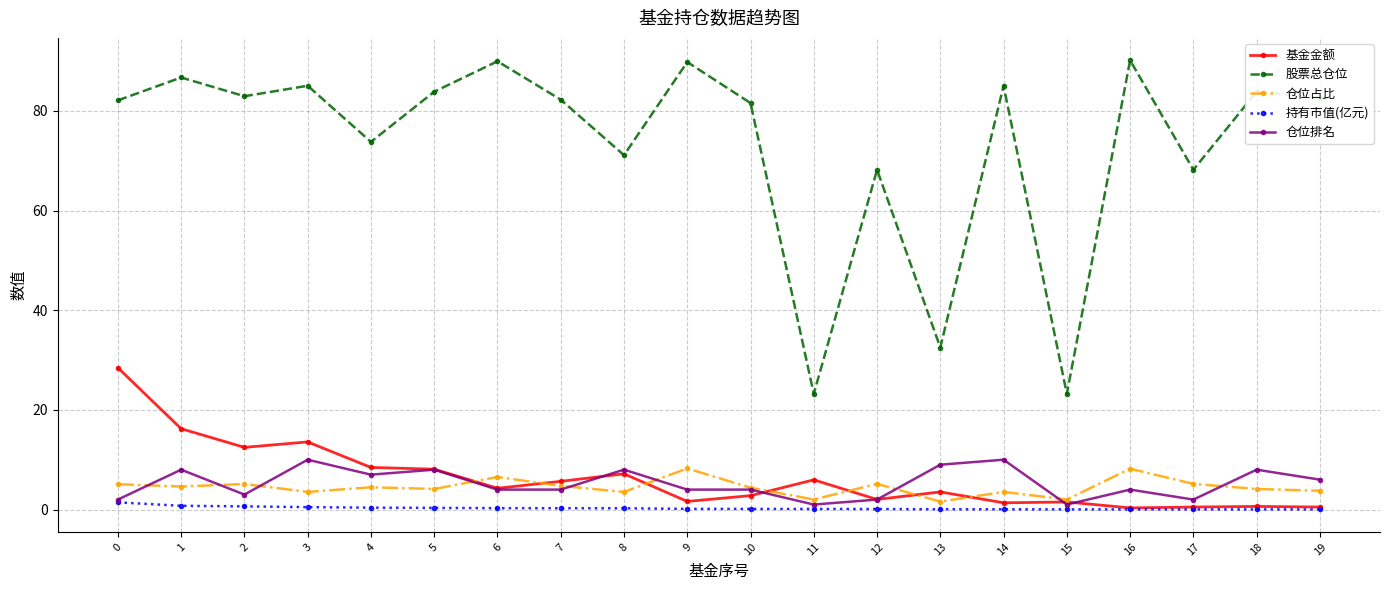

What is the difference between the highest and lowest values at 11?

23.1